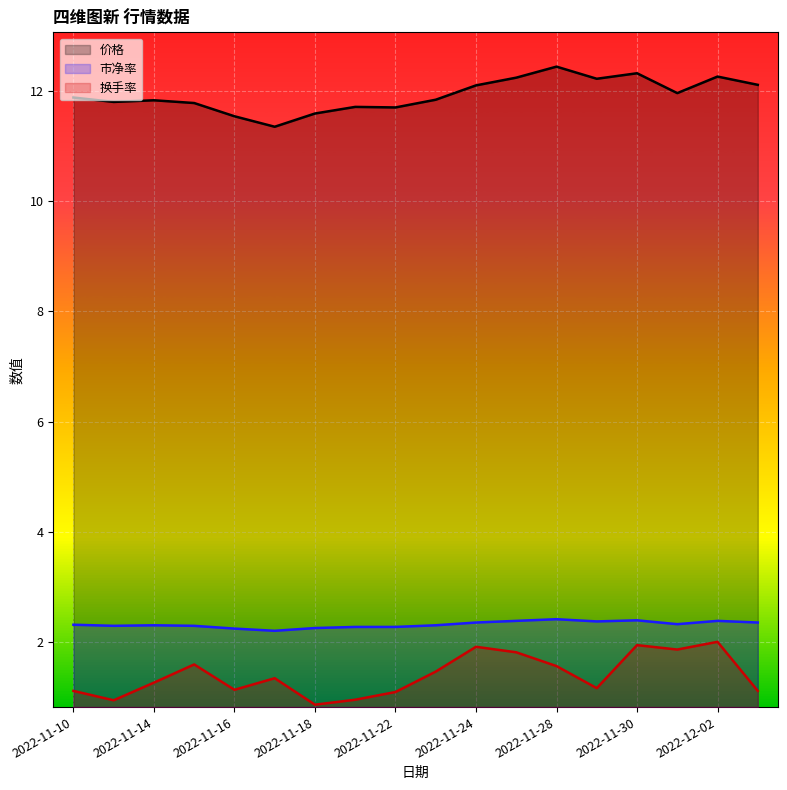

Where is the first local minimum for 换手率?

2022-11-11